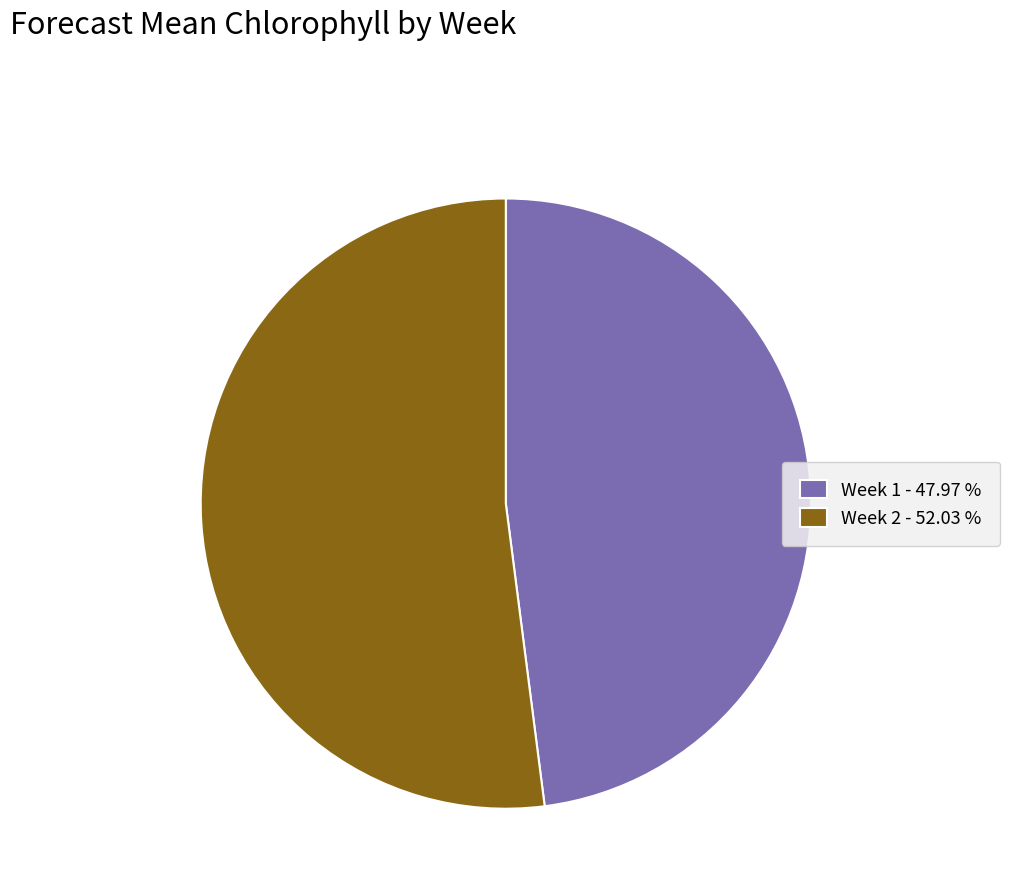

Count the number of slices in the pie.

2